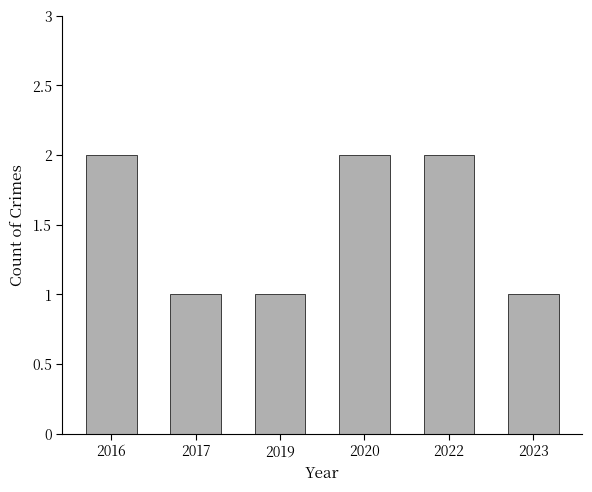

What is the difference between the maximum and minimum values?

1